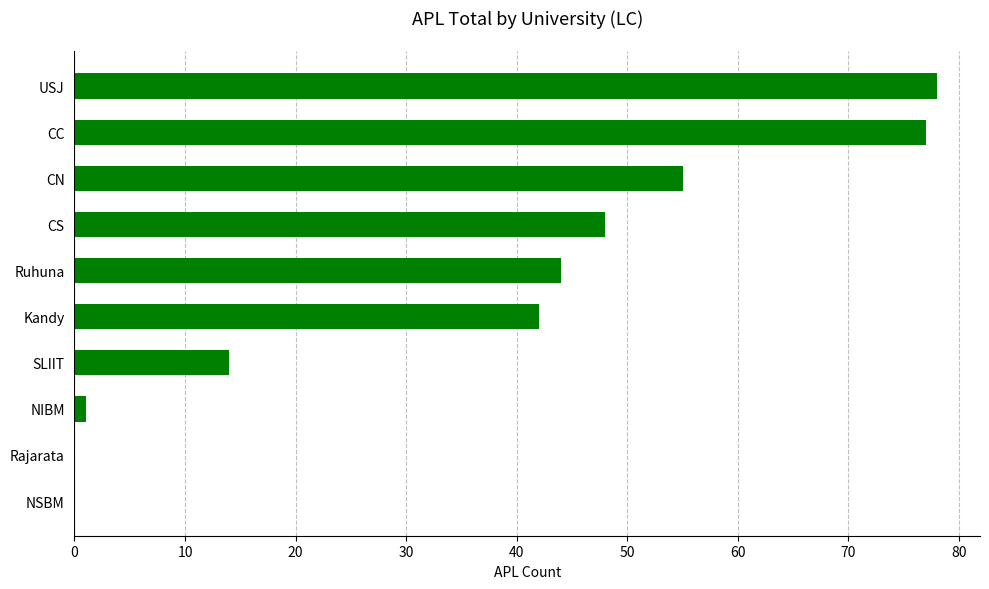

What is the change in value from Ruhuna to CN?

+11